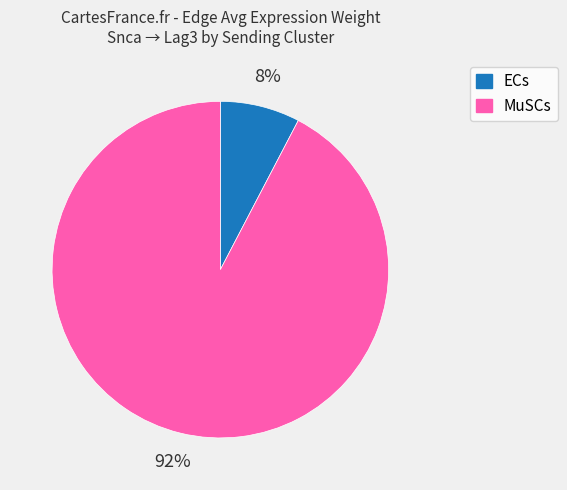

To the nearest percent, what portion does ECs represent?

8%